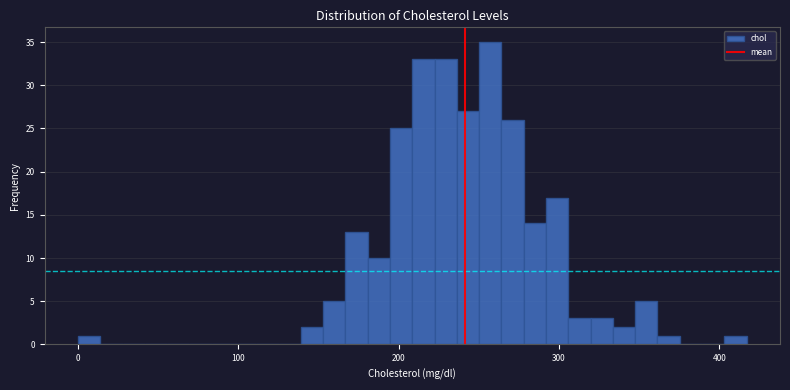

Read against the x-axis, roughly where is the centre of the tallest bar?

260